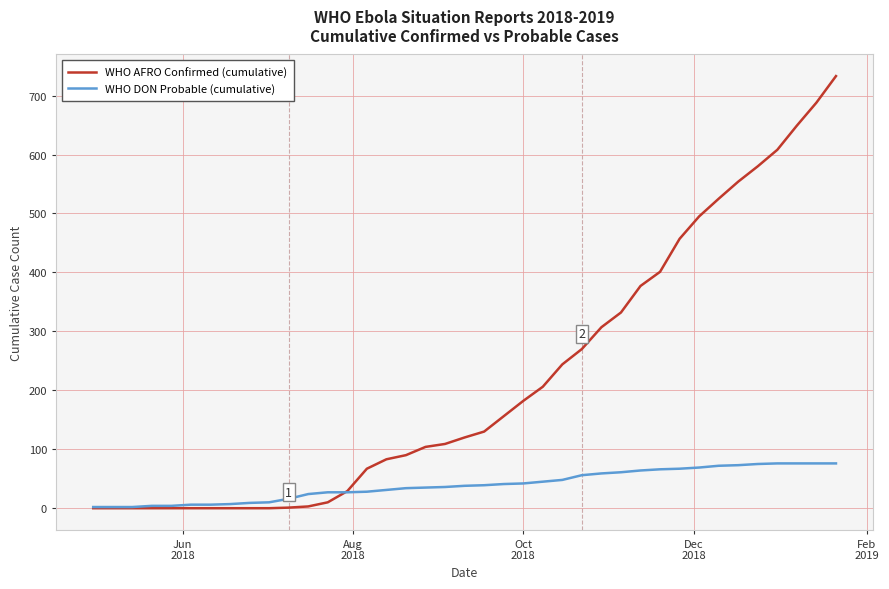

List the series in order of their overall mean, highest first.

WHO AFRO Confirmed (cumulative), WHO DON Probable (cumulative)